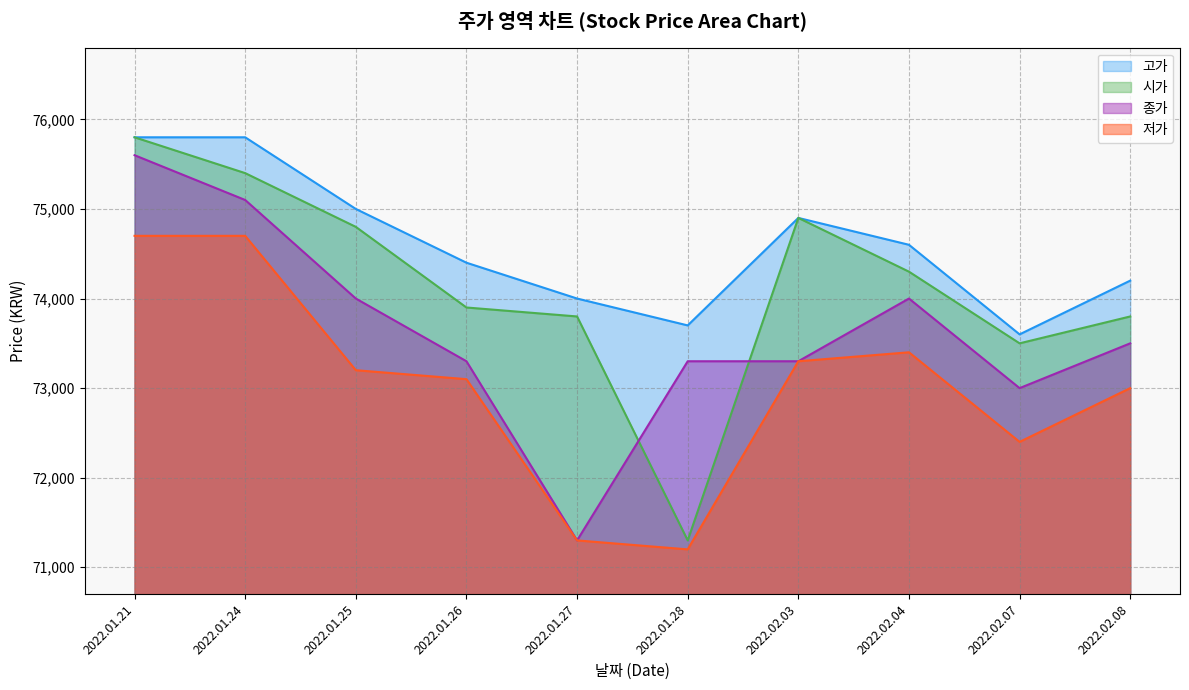

Reading right to left, extract all data points from this chart.

시가: 2022.02.08=73800	2022.02.07=73500	2022.02.04=74300	2022.02.03=74900	2022.01.28=71300	2022.01.27=73800	2022.01.26=73900	2022.01.25=74800	2022.01.24=75400	2022.01.21=75800
고가: 2022.02.08=74200	2022.02.07=73600	2022.02.04=74600	2022.02.03=74900	2022.01.28=73700	2022.01.27=74000	2022.01.26=74400	2022.01.25=75000	2022.01.24=75800	2022.01.21=75800
저가: 2022.02.08=73000	2022.02.07=72400	2022.02.04=73400	2022.02.03=73300	2022.01.28=71200	2022.01.27=71300	2022.01.26=73100	2022.01.25=73200	2022.01.24=74700	2022.01.21=74700
종가: 2022.02.08=73500	2022.02.07=73000	2022.02.04=74000	2022.02.03=73300	2022.01.28=73300	2022.01.27=71300	2022.01.26=73300	2022.01.25=74000	2022.01.24=75100	2022.01.21=75600